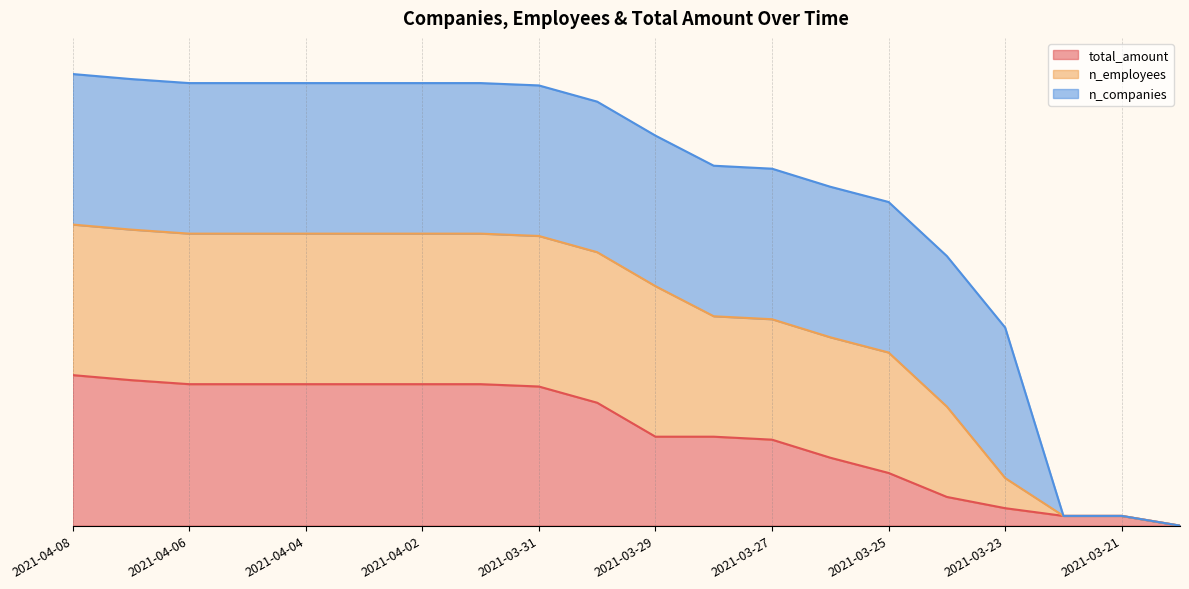

How many values in the n_employees series exceed 2?

15